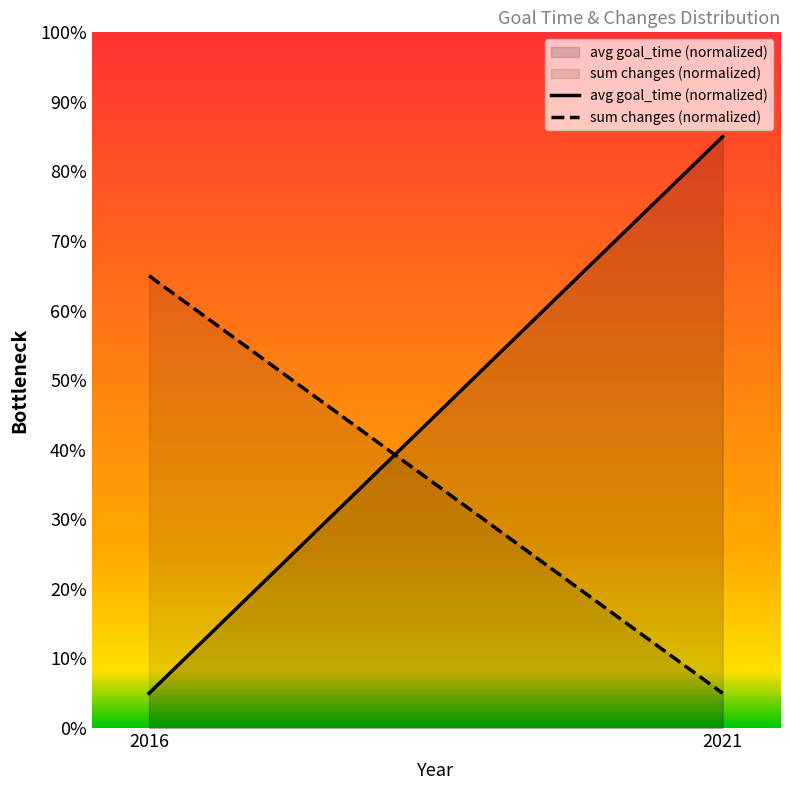

Is it true that sum changes (normalized) equals 5 at 2021?

True